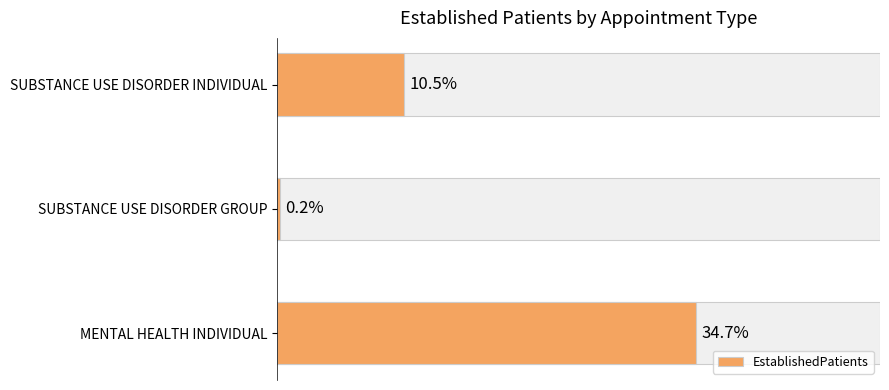

Between SUBSTANCE USE DISORDER GROUP and SUBSTANCE USE DISORDER INDIVIDUAL, which is larger?

SUBSTANCE USE DISORDER INDIVIDUAL